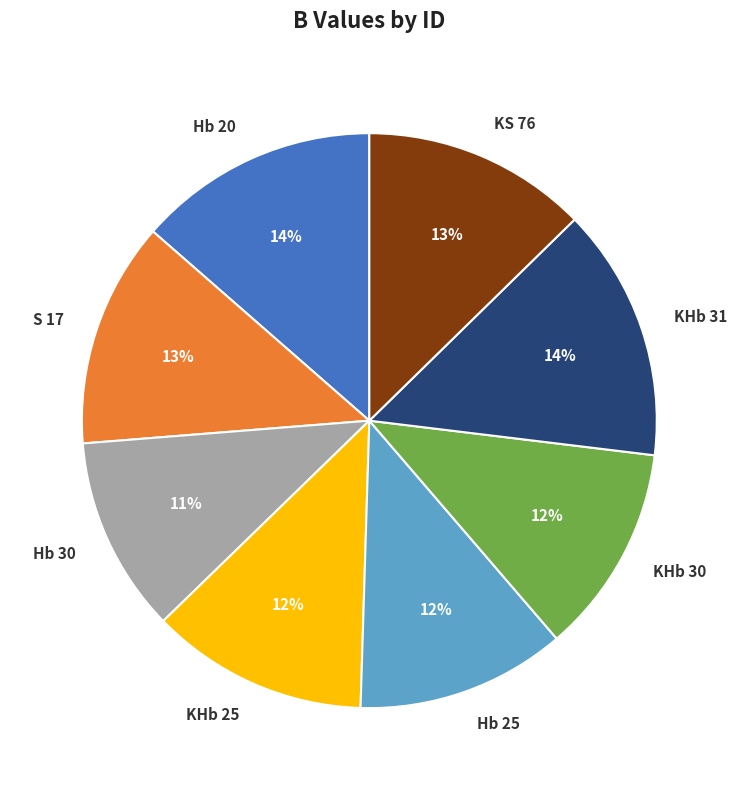

Between Hb 20 and Hb 30, which is larger?

Hb 20